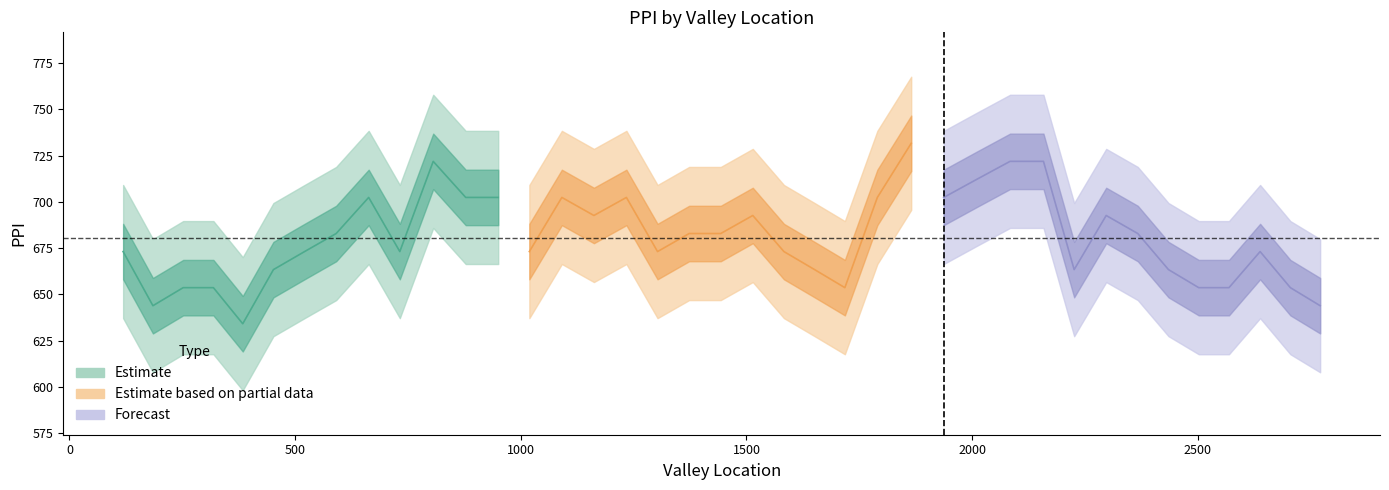

What is the maximum value shown in the chart?

731.7